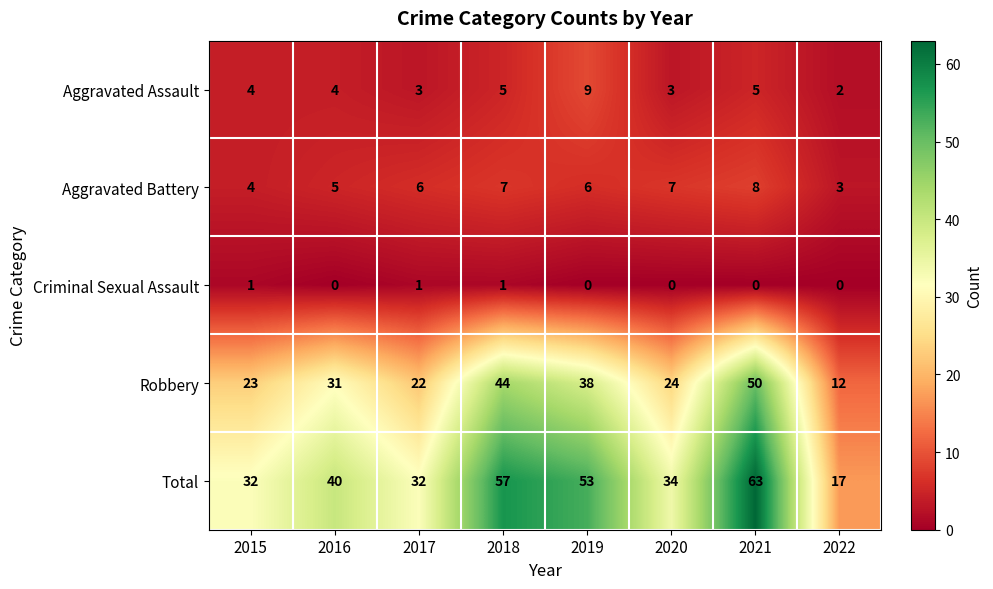

Which series has the largest range (max minus min)?

Total